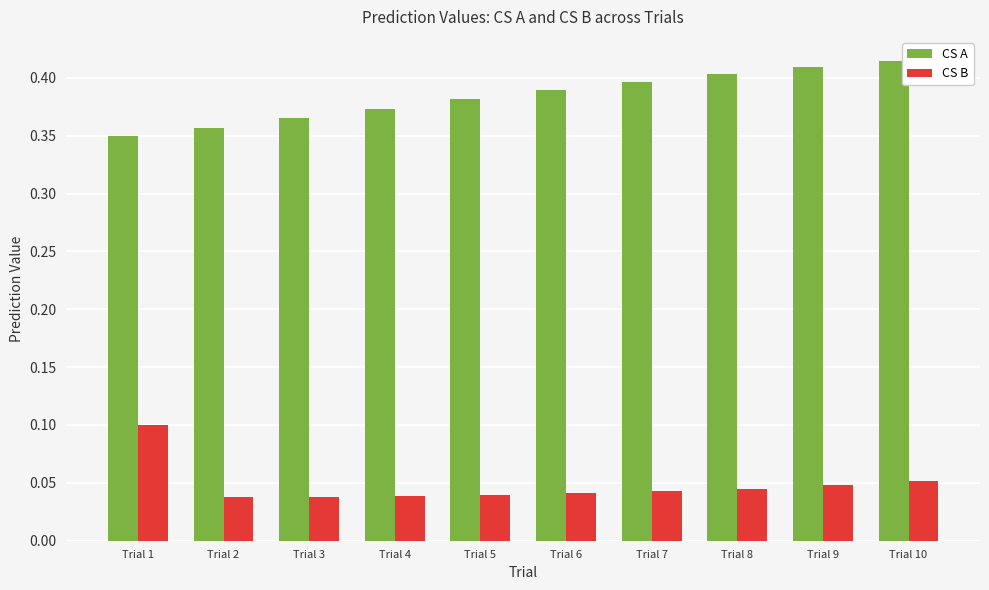

How many distinct data groups are displayed?

2